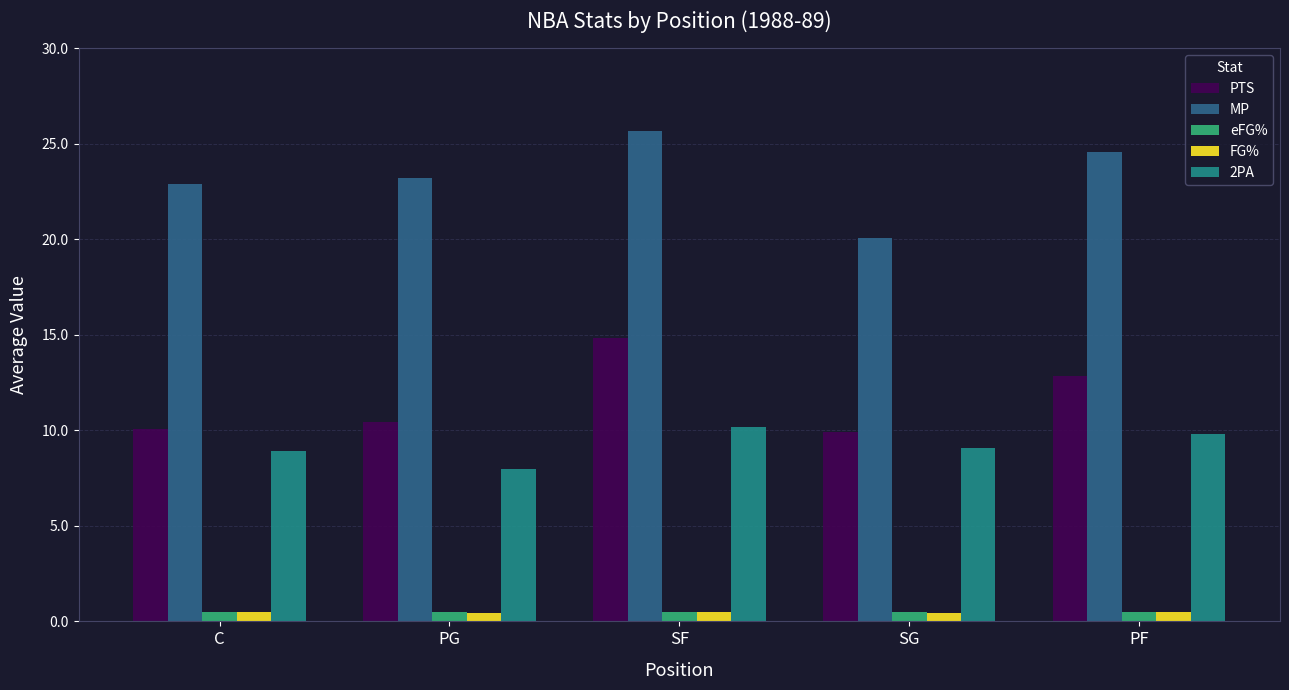

What position from the right is C?

5